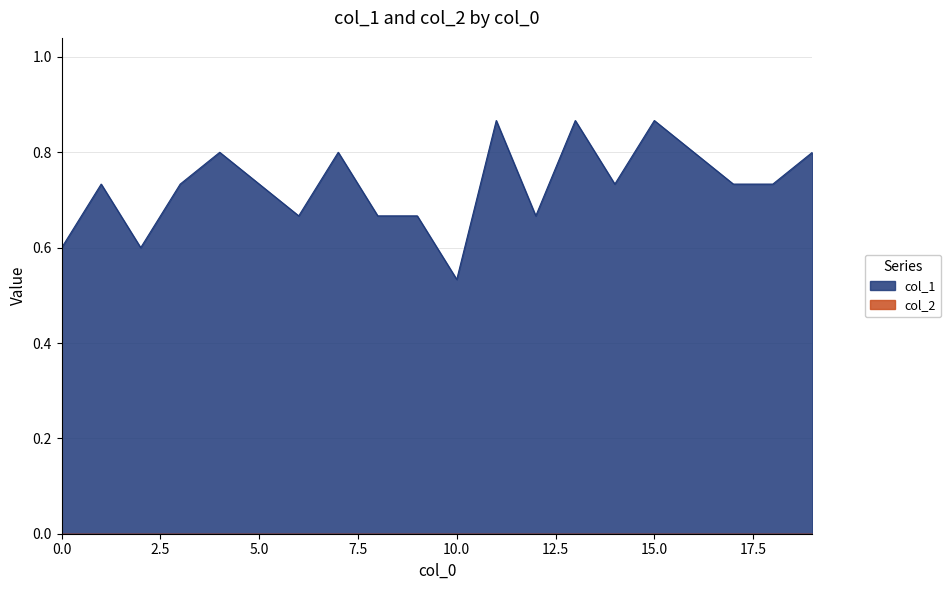

Is it true that the value at 13 is 0.6?

False